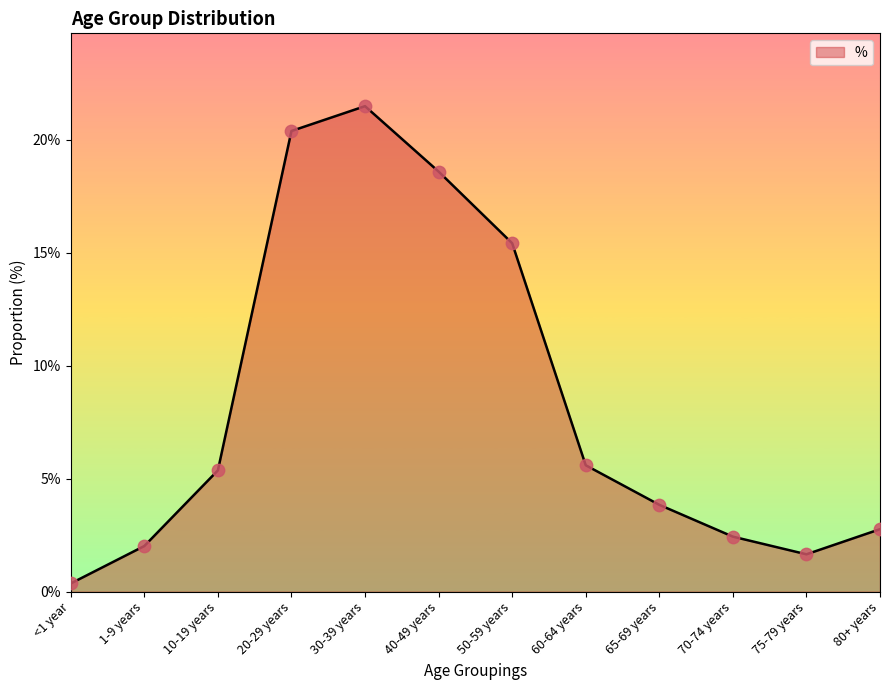

Between 1-9 years and 50-59 years, which is larger?

50-59 years